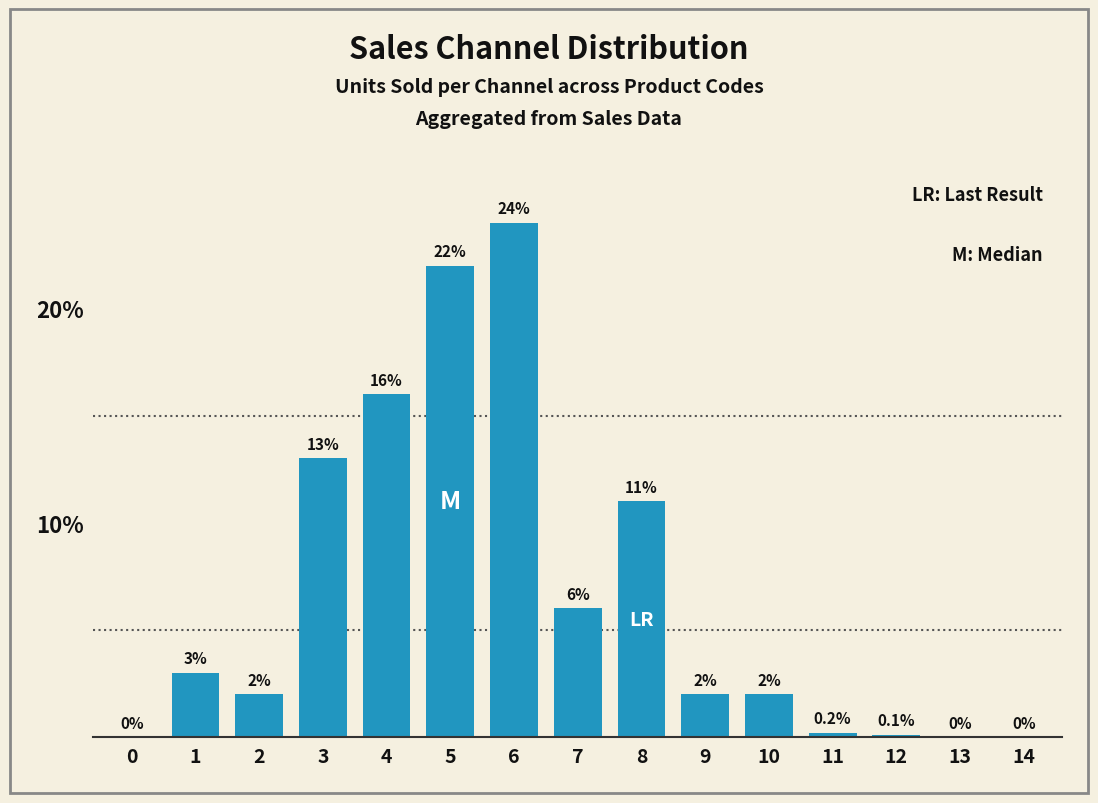

Reading left to right, what are all the values shown in this chart?

0=0.0	1=3.0	2=2.0	3=13.0	4=16.0	5=22.0	6=24.0	7=6.0	8=11.0	9=2.0	10=2.0	11=0.2	12=0.1	13=0.0	14=0.0